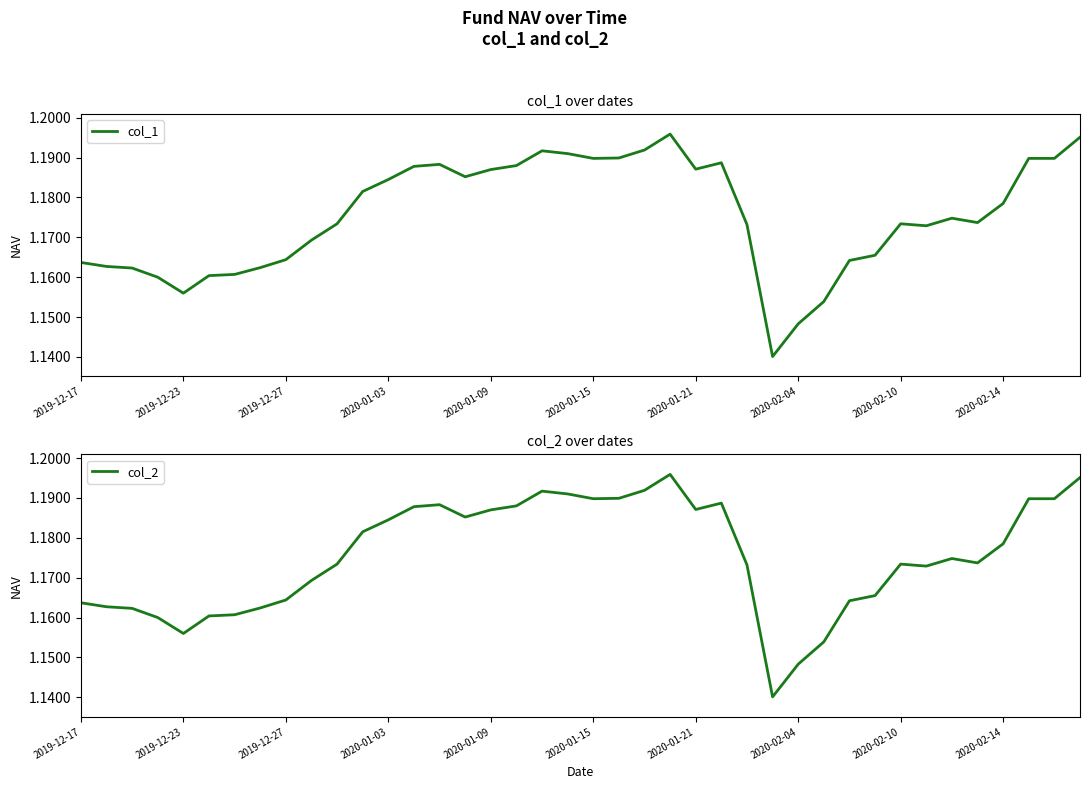

Does the chart display data point markers on the line(s)?

No